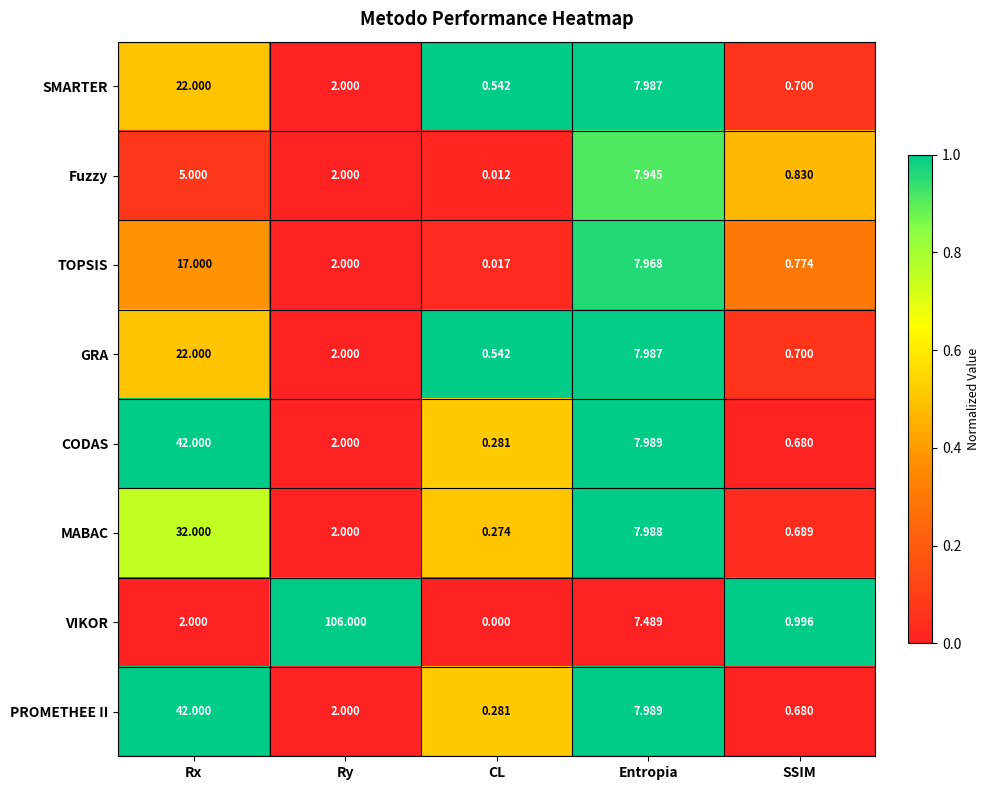

At how many categories does at least one series exceed 0?

5